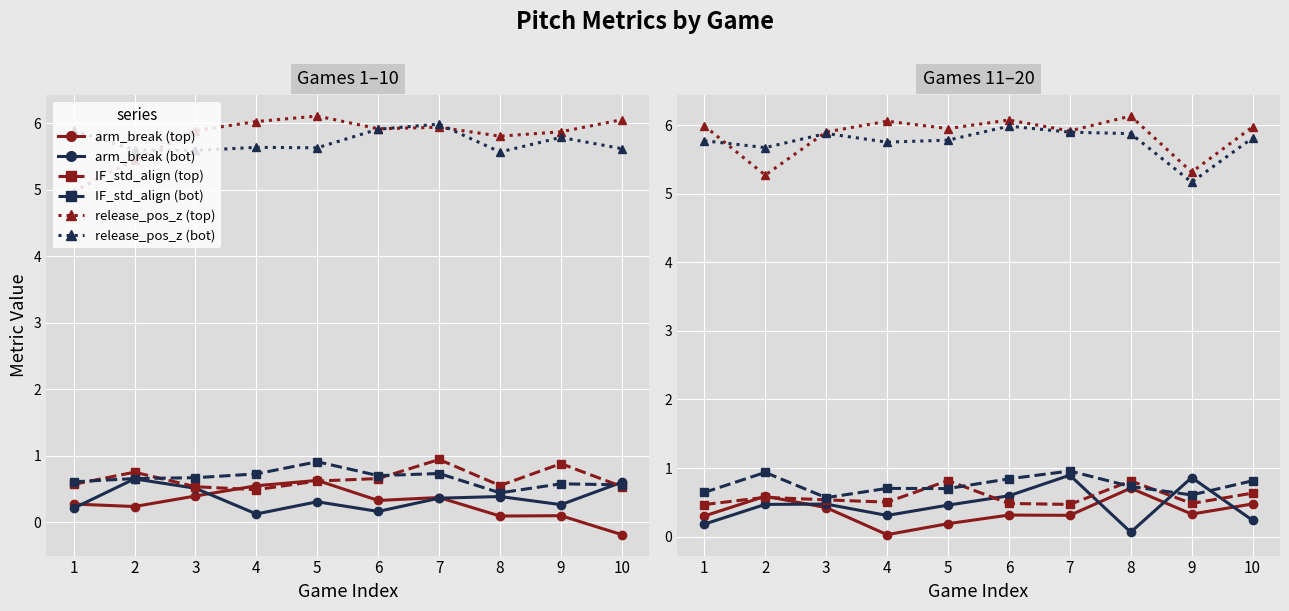

How many lines are shown in the chart?

6